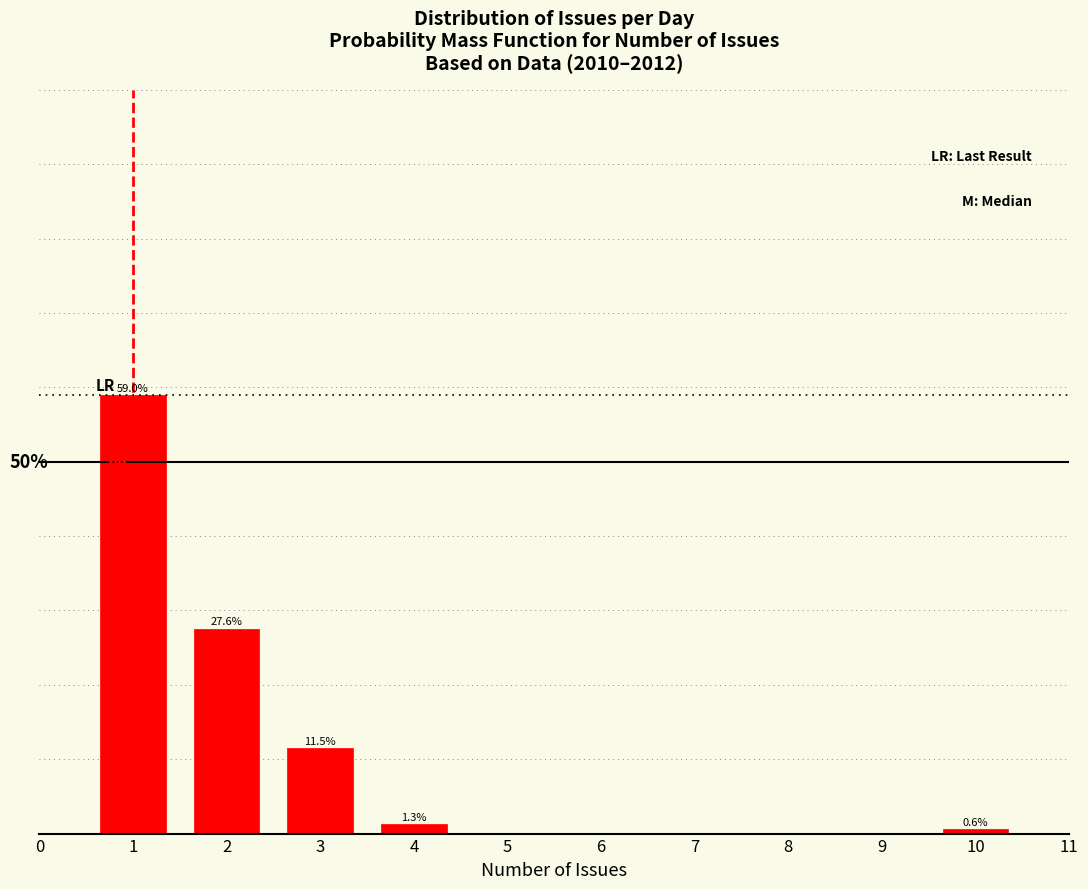

List the labels in order of value, largest first.

1, 2, 3, 4, 10